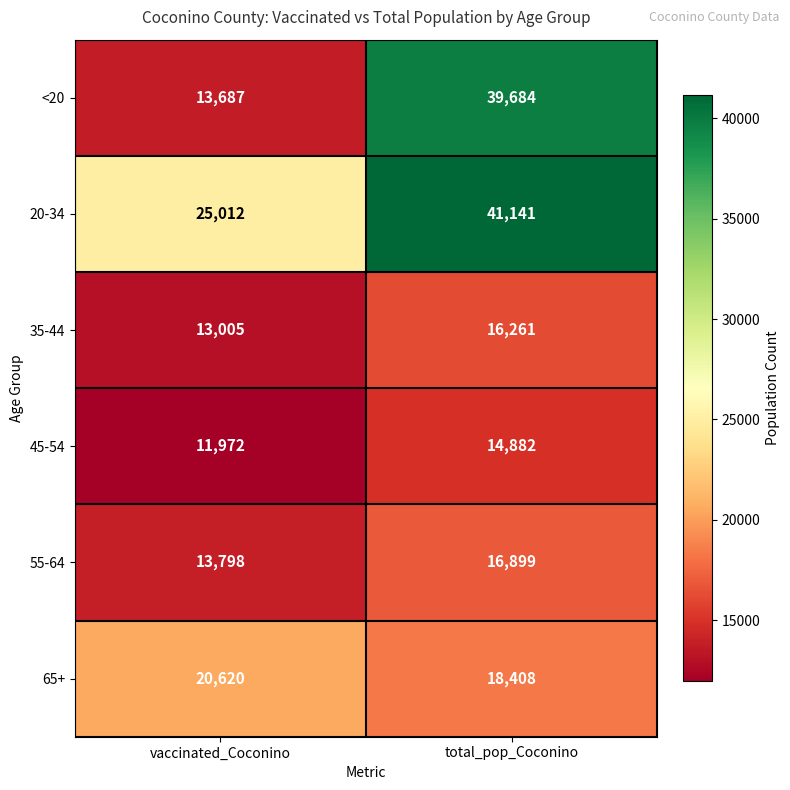

Count the number of data series in this chart.

6